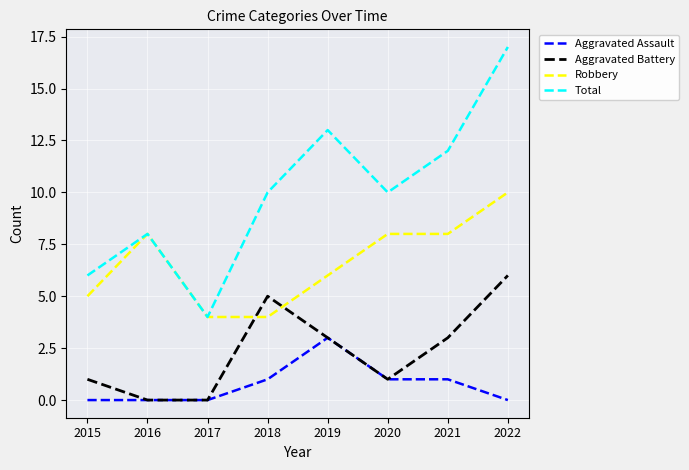

What is the approximate value of Robbery at 2019?

6